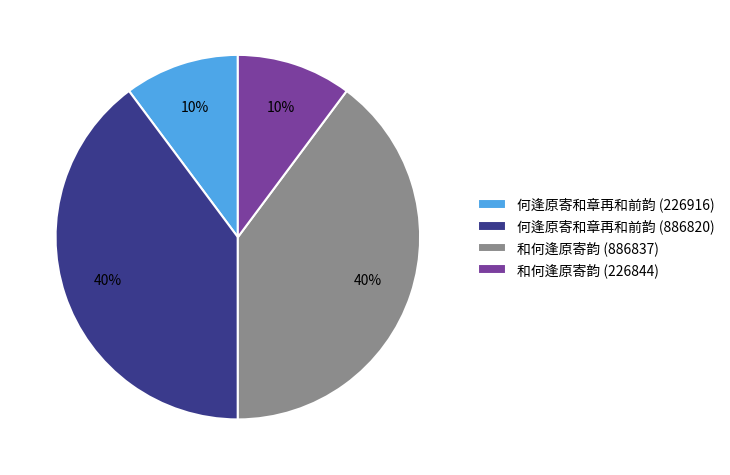

How many slices are in this pie chart?

4